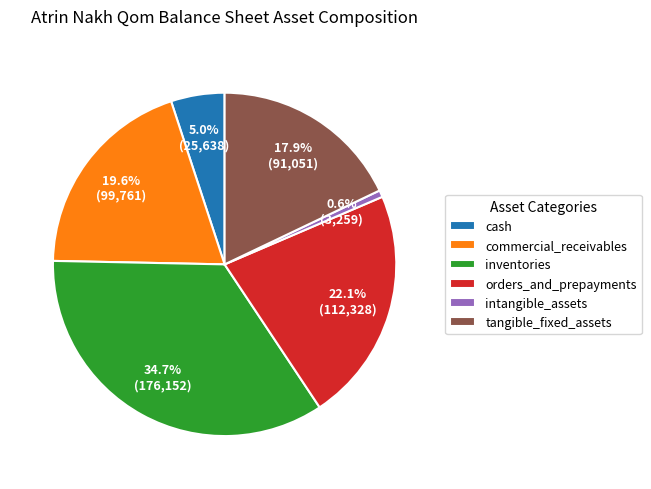

Count the number of slices in the pie.

6